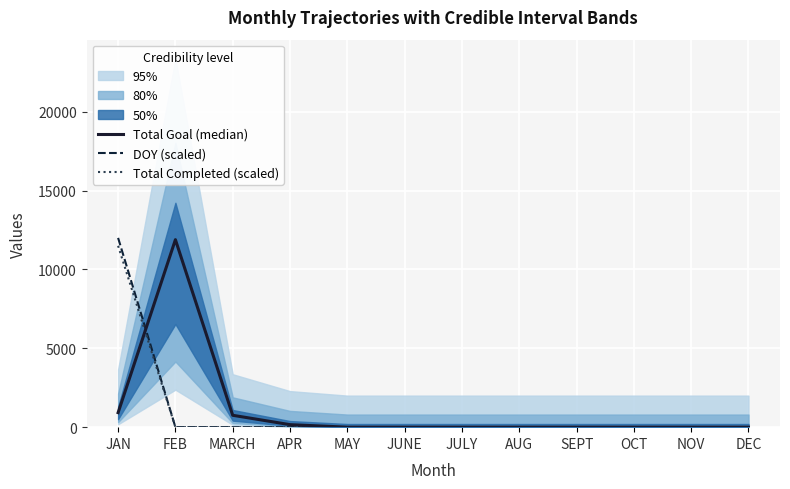

Is the value of DOY (scaled) at SEPT greater than the value of Total Goal (median) at MAY?

No